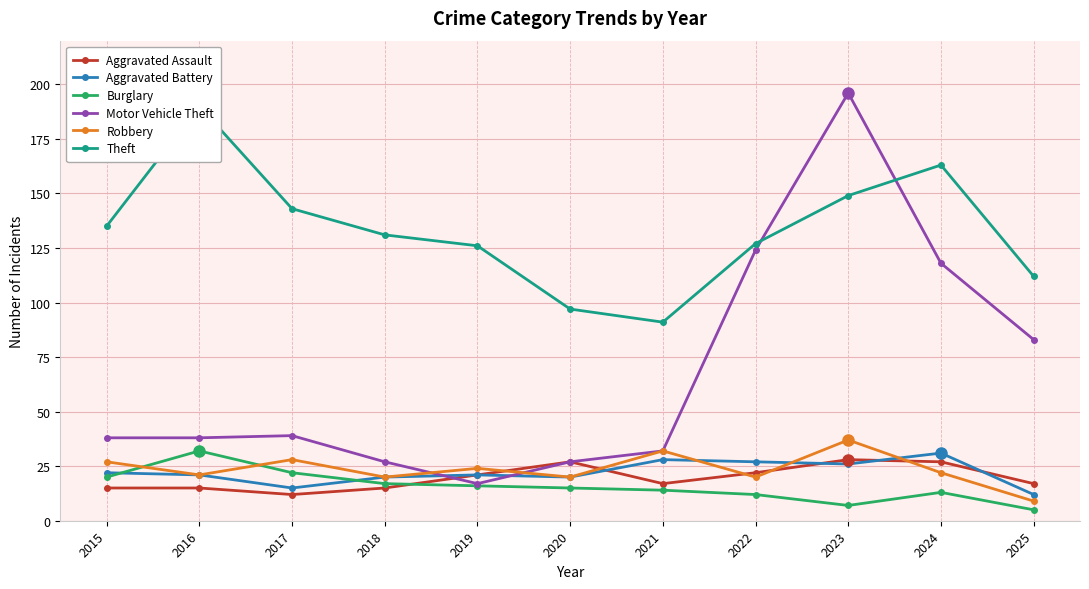

Reading right to left, list all the values displayed in this chart.

Aggravated Assault: 17	27	28	22	17	27	21	15	12	15	15
Aggravated Battery: 12	31	26	27	28	20	21	20	15	21	22
Burglary: 5	13	7	12	14	15	16	17	22	32	20
Motor Vehicle Theft: 83	118	196	124	32	27	17	27	39	38	38
Robbery: 9	22	37	20	32	20	24	20	28	21	27
Theft: 112	163	149	127	91	97	126	131	143	190	135